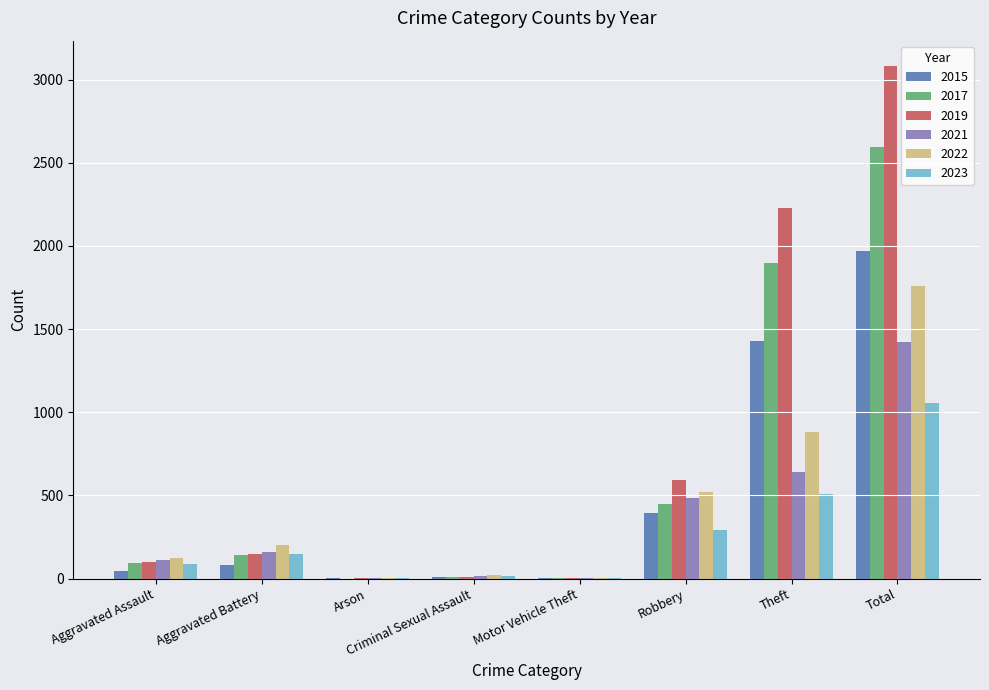

The 2021 series shows 315 at Robbery. True or false?

False